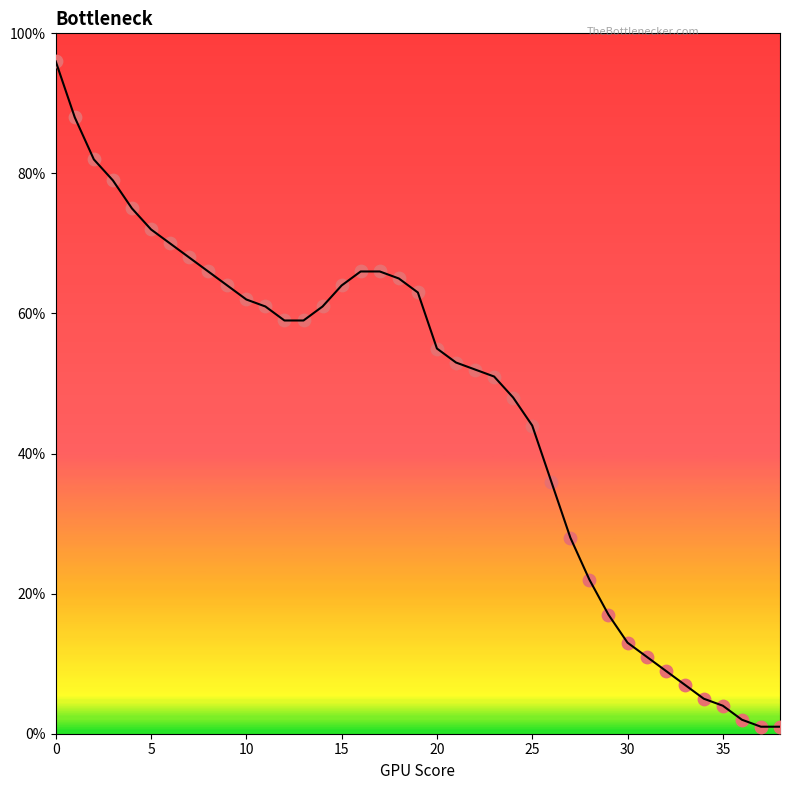

How many points are shown in the scatter plot?

39